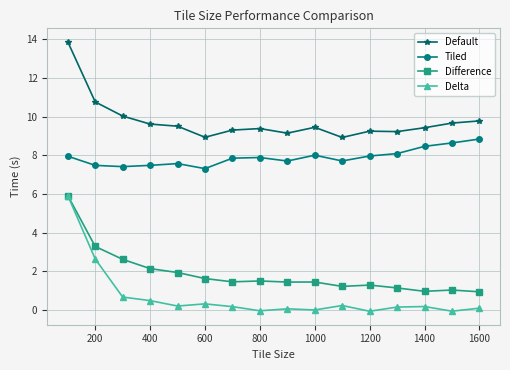

Which series has the largest total across all categories?

Default